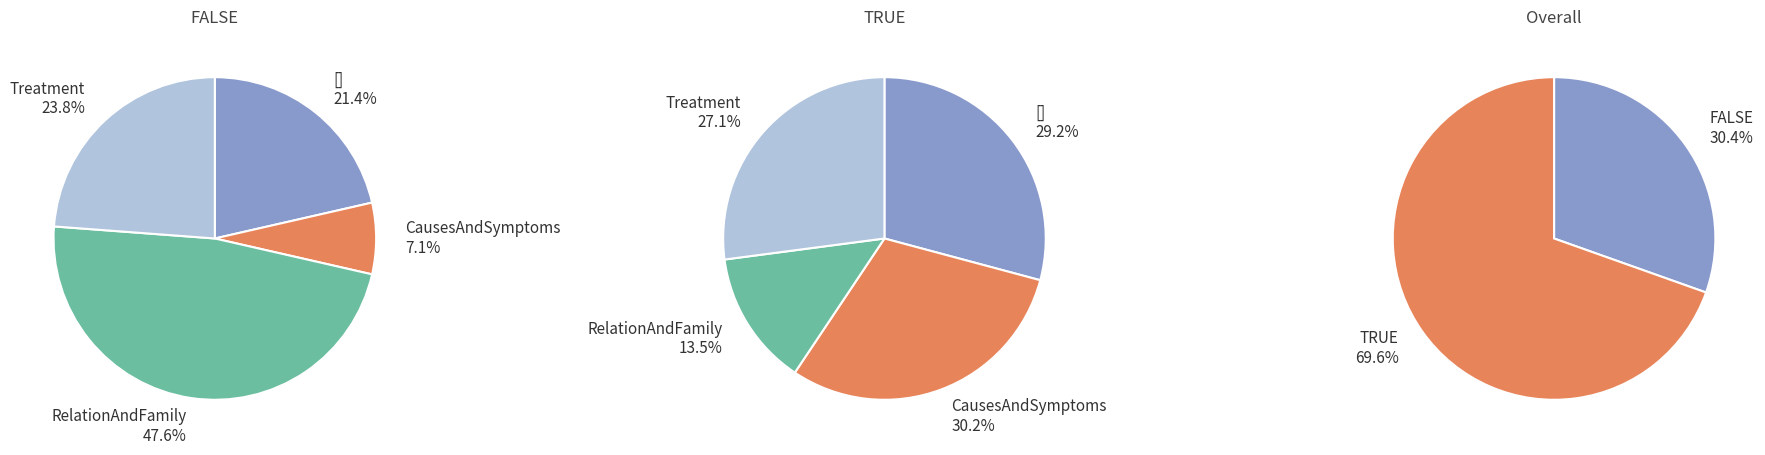

What percentage is NOT represented by TRUE?

30.4%